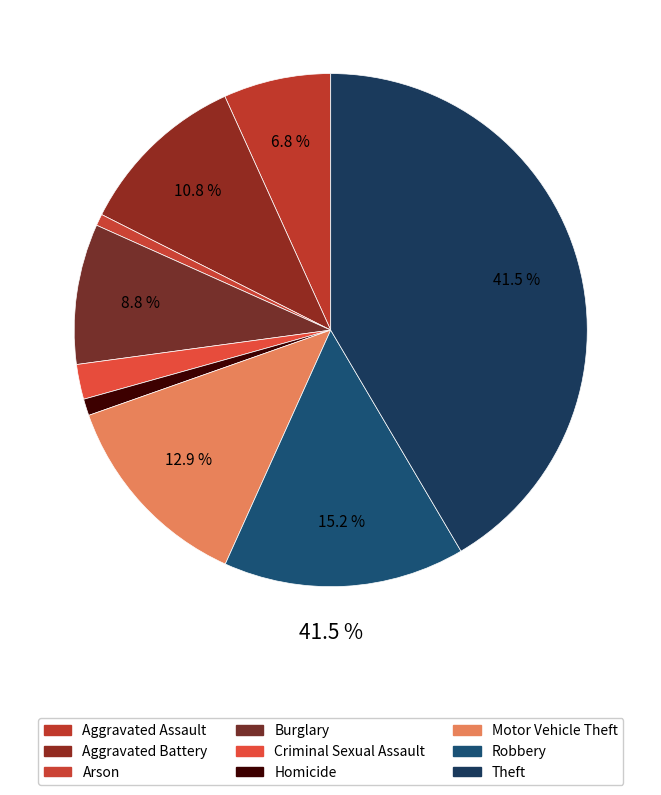

Does Aggravated Assault account for over 50% of the chart?

No